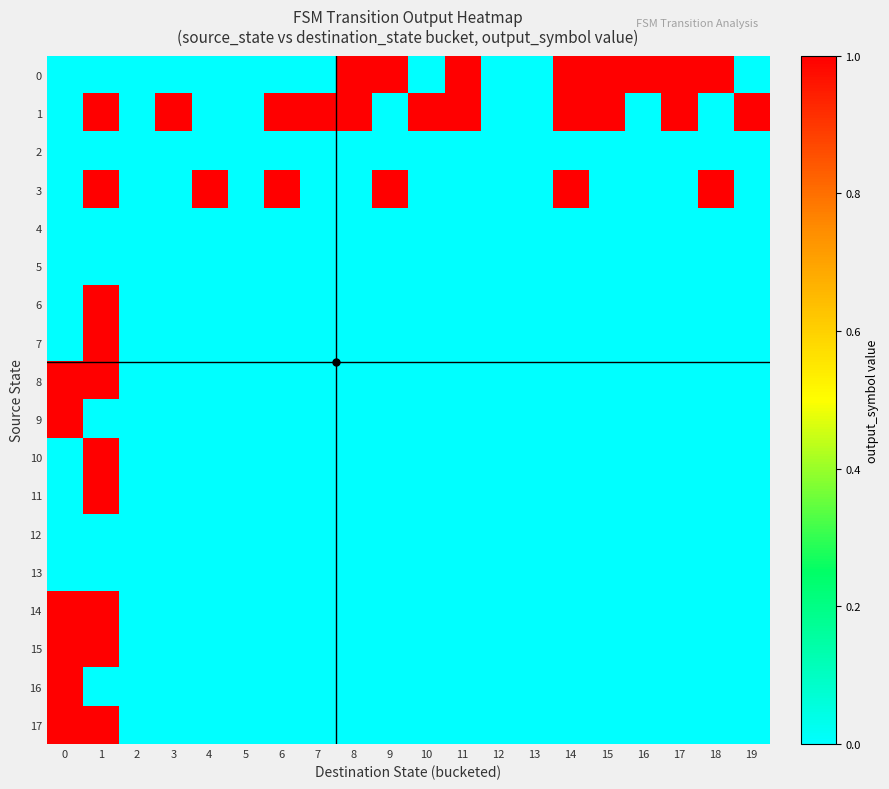

Reading left to right, transcribe all the data shown in this chart.

0: 0=0	1=0	2=0	3=0	4=0	5=0	6=0	7=0	8=1	9=1	10=0	11=1	12=0	13=0	14=1	15=1	16=1	17=1	18=1	19=0
1: 0=0	1=1	2=0	3=1	4=0	5=0	6=1	7=1	8=1	9=0	10=1	11=1	12=0	13=0	14=1	15=1	16=0	17=1	18=0	19=1
2: 0=0	1=0	2=0	3=0	4=0	5=0	6=0	7=0	8=0	9=0	10=0	11=0	12=0	13=0	14=0	15=0	16=0	17=0	18=0	19=0
3: 0=0	1=1	2=0	3=0	4=1	5=0	6=1	7=0	8=0	9=1	10=0	11=0	12=0	13=0	14=1	15=0	16=0	17=0	18=1	19=0
4: 0=0	1=0	2=0	3=0	4=0	5=0	6=0	7=0	8=0	9=0	10=0	11=0	12=0	13=0	14=0	15=0	16=0	17=0	18=0	19=0
5: 0=0	1=0	2=0	3=0	4=0	5=0	6=0	7=0	8=0	9=0	10=0	11=0	12=0	13=0	14=0	15=0	16=0	17=0	18=0	19=0
6: 0=0	1=1	2=0	3=0	4=0	5=0	6=0	7=0	8=0	9=0	10=0	11=0	12=0	13=0	14=0	15=0	16=0	17=0	18=0	19=0
7: 0=0	1=1	2=0	3=0	4=0	5=0	6=0	7=0	8=0	9=0	10=0	11=0	12=0	13=0	14=0	15=0	16=0	17=0	18=0	19=0
8: 0=1	1=1	2=0	3=0	4=0	5=0	6=0	7=0	8=0	9=0	10=0	11=0	12=0	13=0	14=0	15=0	16=0	17=0	18=0	19=0
9: 0=1	1=0	2=0	3=0	4=0	5=0	6=0	7=0	8=0	9=0	10=0	11=0	12=0	13=0	14=0	15=0	16=0	17=0	18=0	19=0
10: 0=0	1=1	2=0	3=0	4=0	5=0	6=0	7=0	8=0	9=0	10=0	11=0	12=0	13=0	14=0	15=0	16=0	17=0	18=0	19=0
11: 0=0	1=1	2=0	3=0	4=0	5=0	6=0	7=0	8=0	9=0	10=0	11=0	12=0	13=0	14=0	15=0	16=0	17=0	18=0	19=0
12: 0=0	1=0	2=0	3=0	4=0	5=0	6=0	7=0	8=0	9=0	10=0	11=0	12=0	13=0	14=0	15=0	16=0	17=0	18=0	19=0
13: 0=0	1=0	2=0	3=0	4=0	5=0	6=0	7=0	8=0	9=0	10=0	11=0	12=0	13=0	14=0	15=0	16=0	17=0	18=0	19=0
14: 0=1	1=1	2=0	3=0	4=0	5=0	6=0	7=0	8=0	9=0	10=0	11=0	12=0	13=0	14=0	15=0	16=0	17=0	18=0	19=0
15: 0=1	1=1	2=0	3=0	4=0	5=0	6=0	7=0	8=0	9=0	10=0	11=0	12=0	13=0	14=0	15=0	16=0	17=0	18=0	19=0
16: 0=1	1=0	2=0	3=0	4=0	5=0	6=0	7=0	8=0	9=0	10=0	11=0	12=0	13=0	14=0	15=0	16=0	17=0	18=0	19=0
17: 0=1	1=1	2=0	3=0	4=0	5=0	6=0	7=0	8=0	9=0	10=0	11=0	12=0	13=0	14=0	15=0	16=0	17=0	18=0	19=0